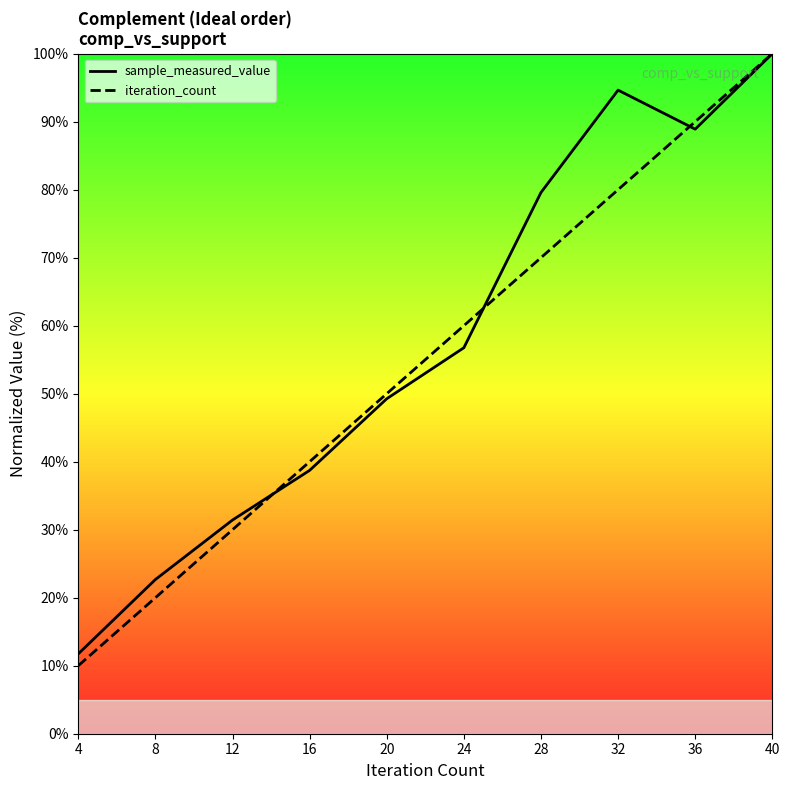

How many iteration_count values are between 30 and 80?

6